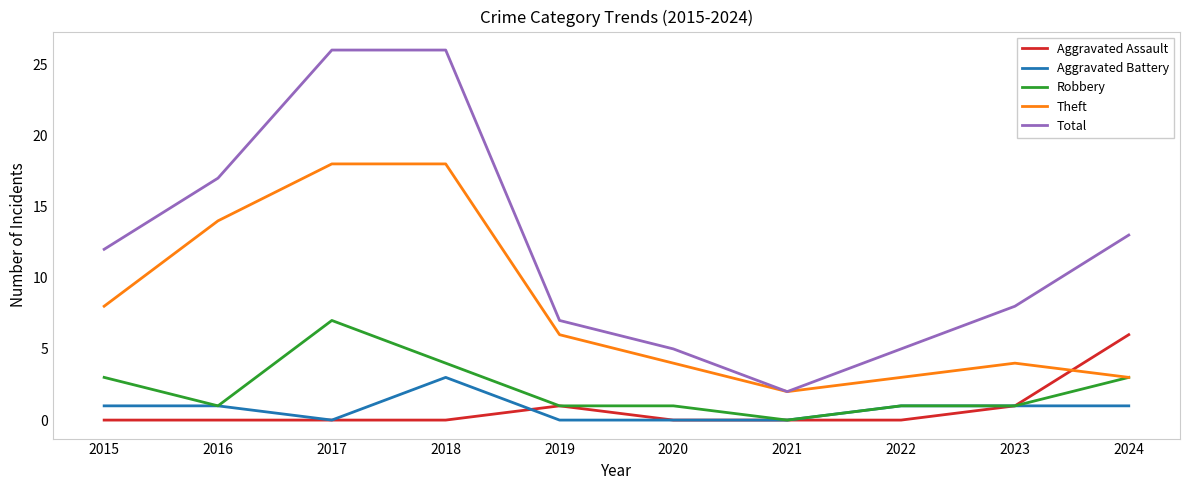

In Theft, how many points are lower than both neighbors (excluding endpoints)?

1